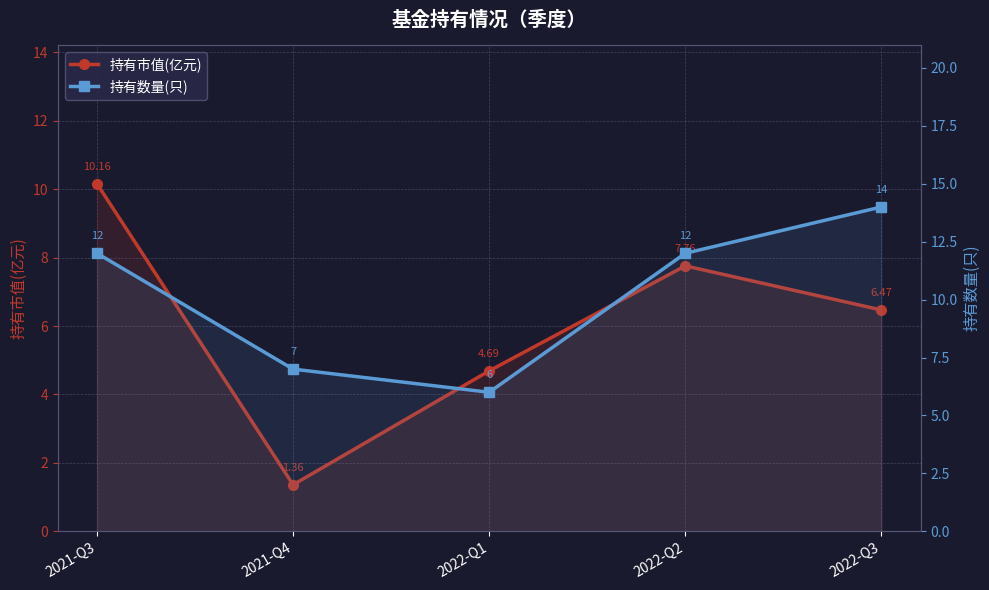

Reading right to left, transcribe all the data shown in this chart.

持有市值(亿元): 2022-Q3=6.5	2022-Q2=7.8	2022-Q1=4.7	2021-Q4=1.4	2021-Q3=10.2
持有数量(只): 2022-Q3=14.0	2022-Q2=12.0	2022-Q1=6.0	2021-Q4=7.0	2021-Q3=12.0